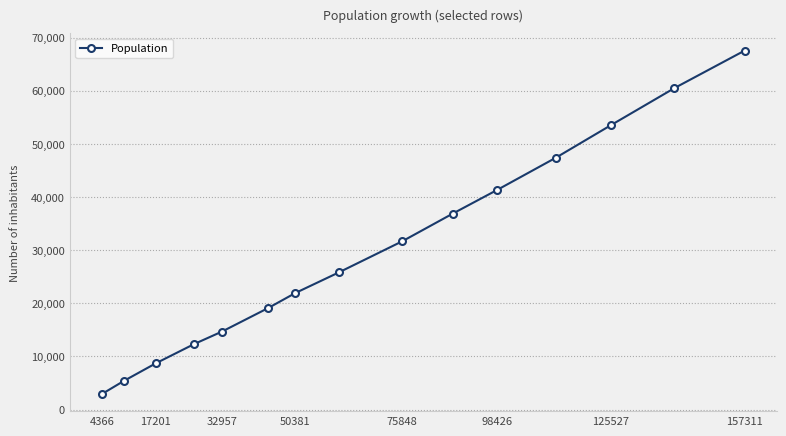

Reading left to right, transcribe all the data shown in this chart.

2930	5387	8708	12320	14683	19099	21924	25790	31668	36886	41326	47366	53525	60499	67539